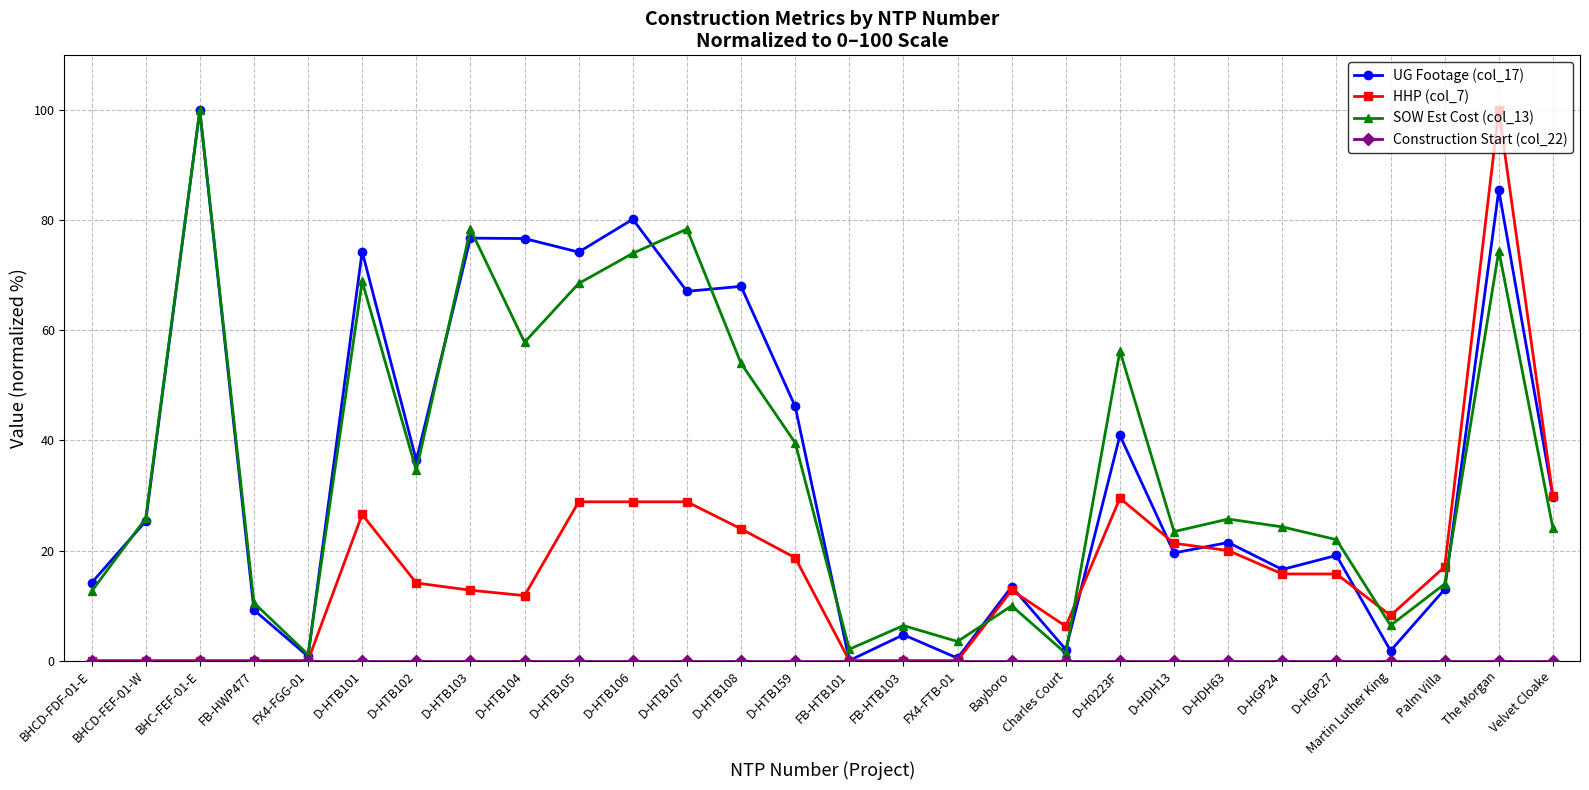

What is the value of the SOW Est Cost (col_13) point at the 6th from the left?

68.9